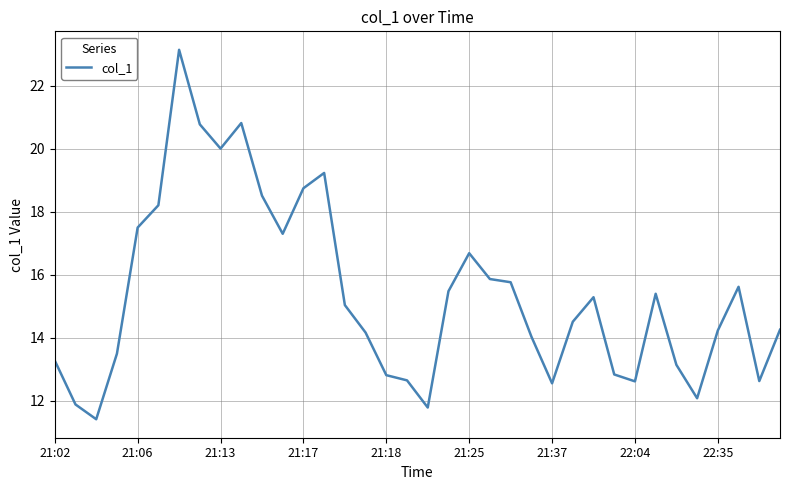

What is the average value?

15.4